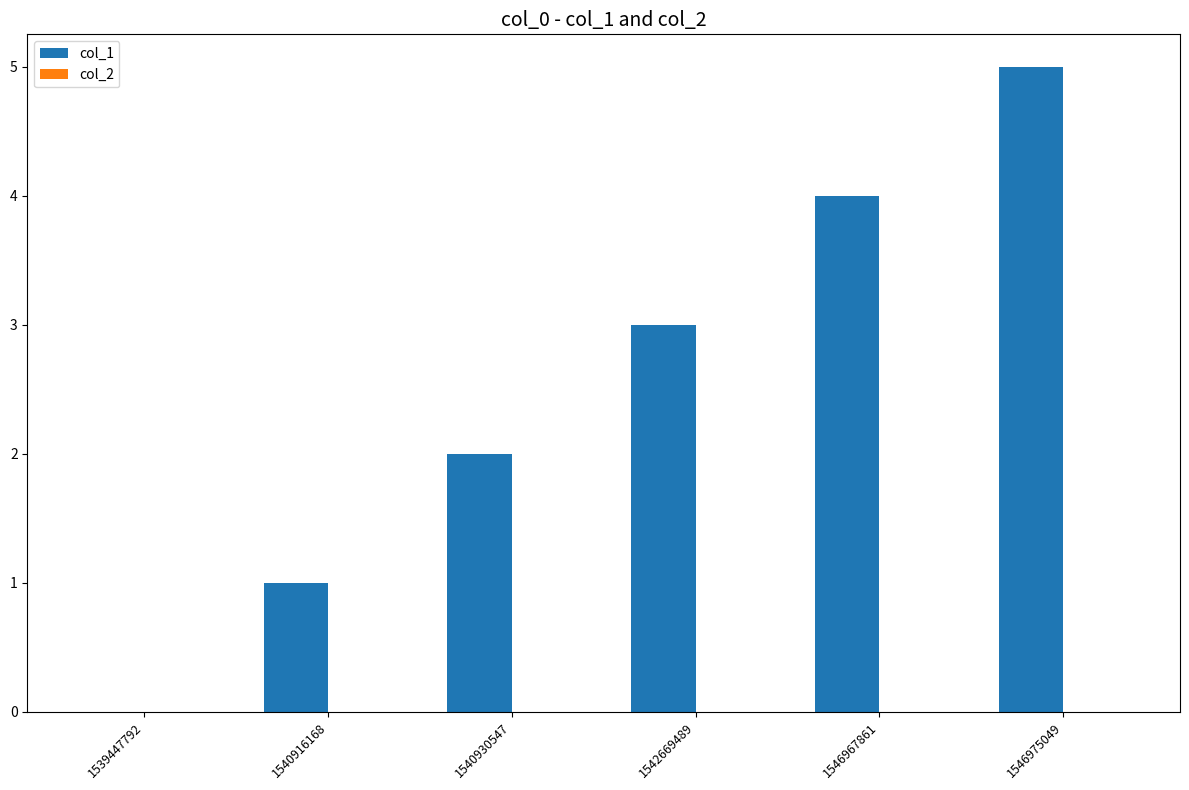

What is the sum of all values?

15